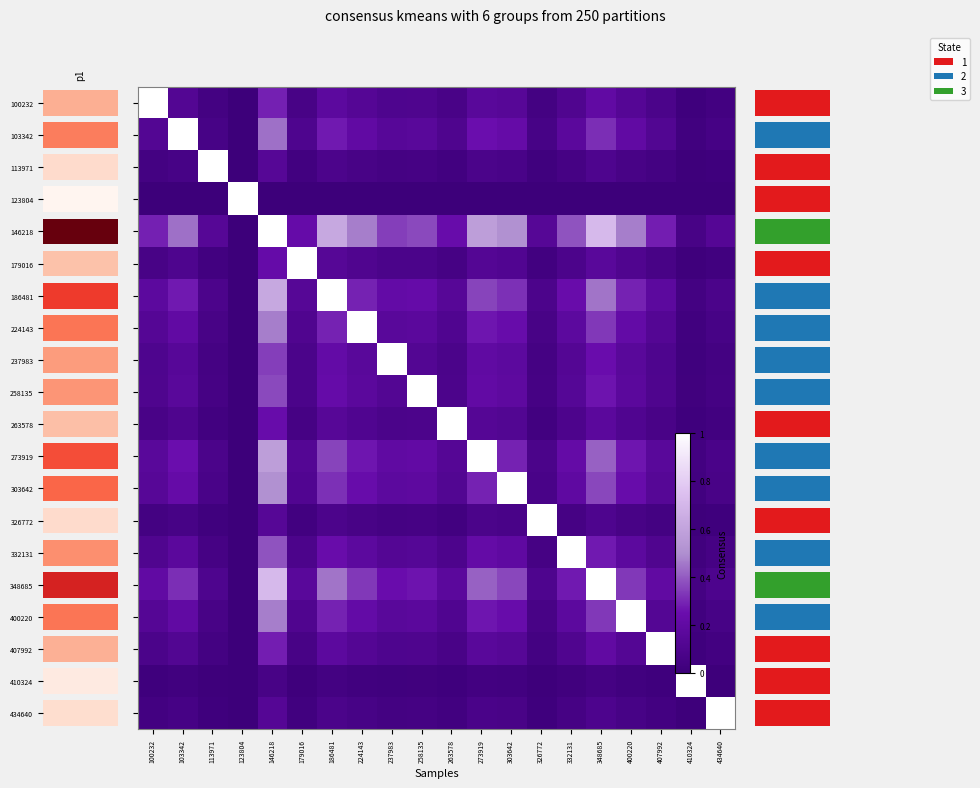

Which series has the largest range (max minus min)?

100232